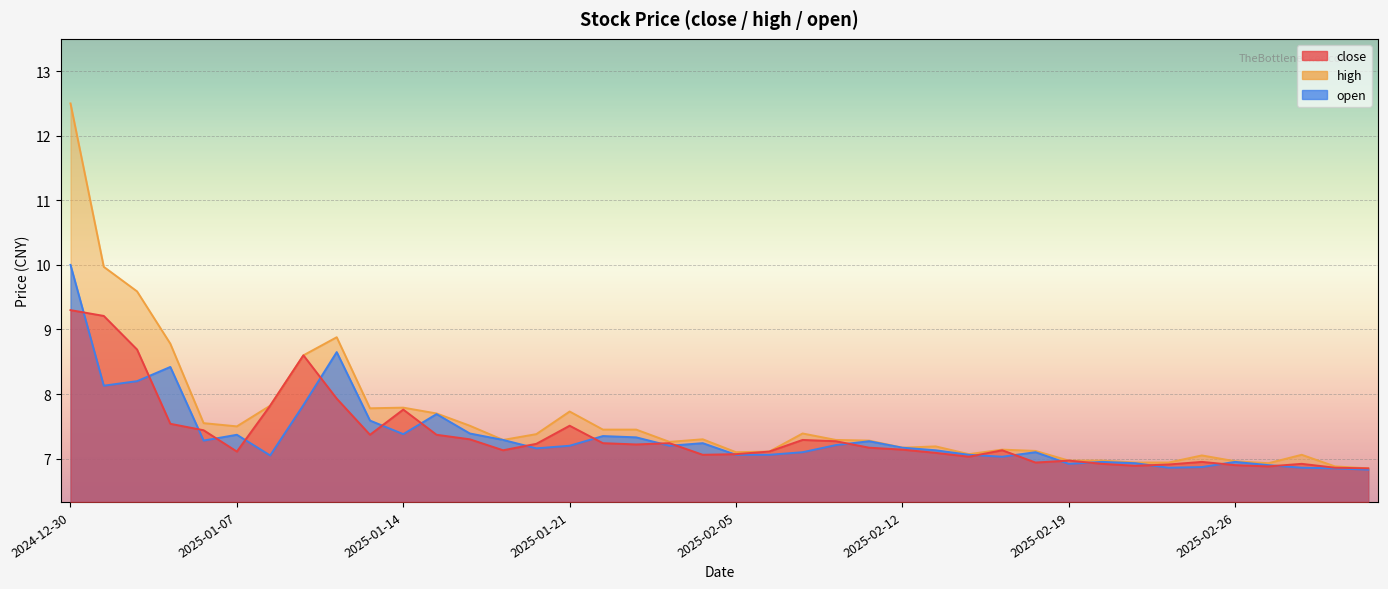

How many data points in high are less than 7?

8